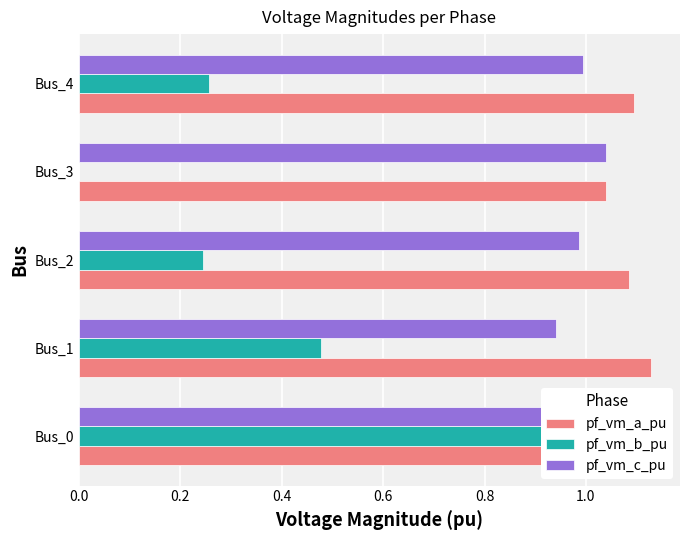

Reading left to right, extract all data points from this chart.

pf_vm_a_pu: 1.1	1.1	1.1	1.0	1.1
pf_vm_b_pu: 1.0	0.5	0.2	0.0	0.3
pf_vm_c_pu: 1.1	0.9	1.0	1.0	1.0